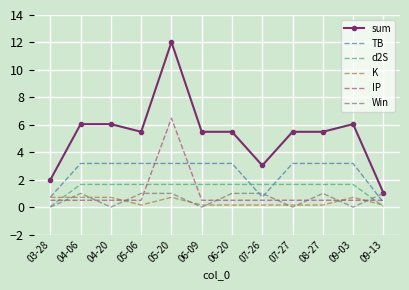

At which category does the chart reach its peak across all series?

05-20